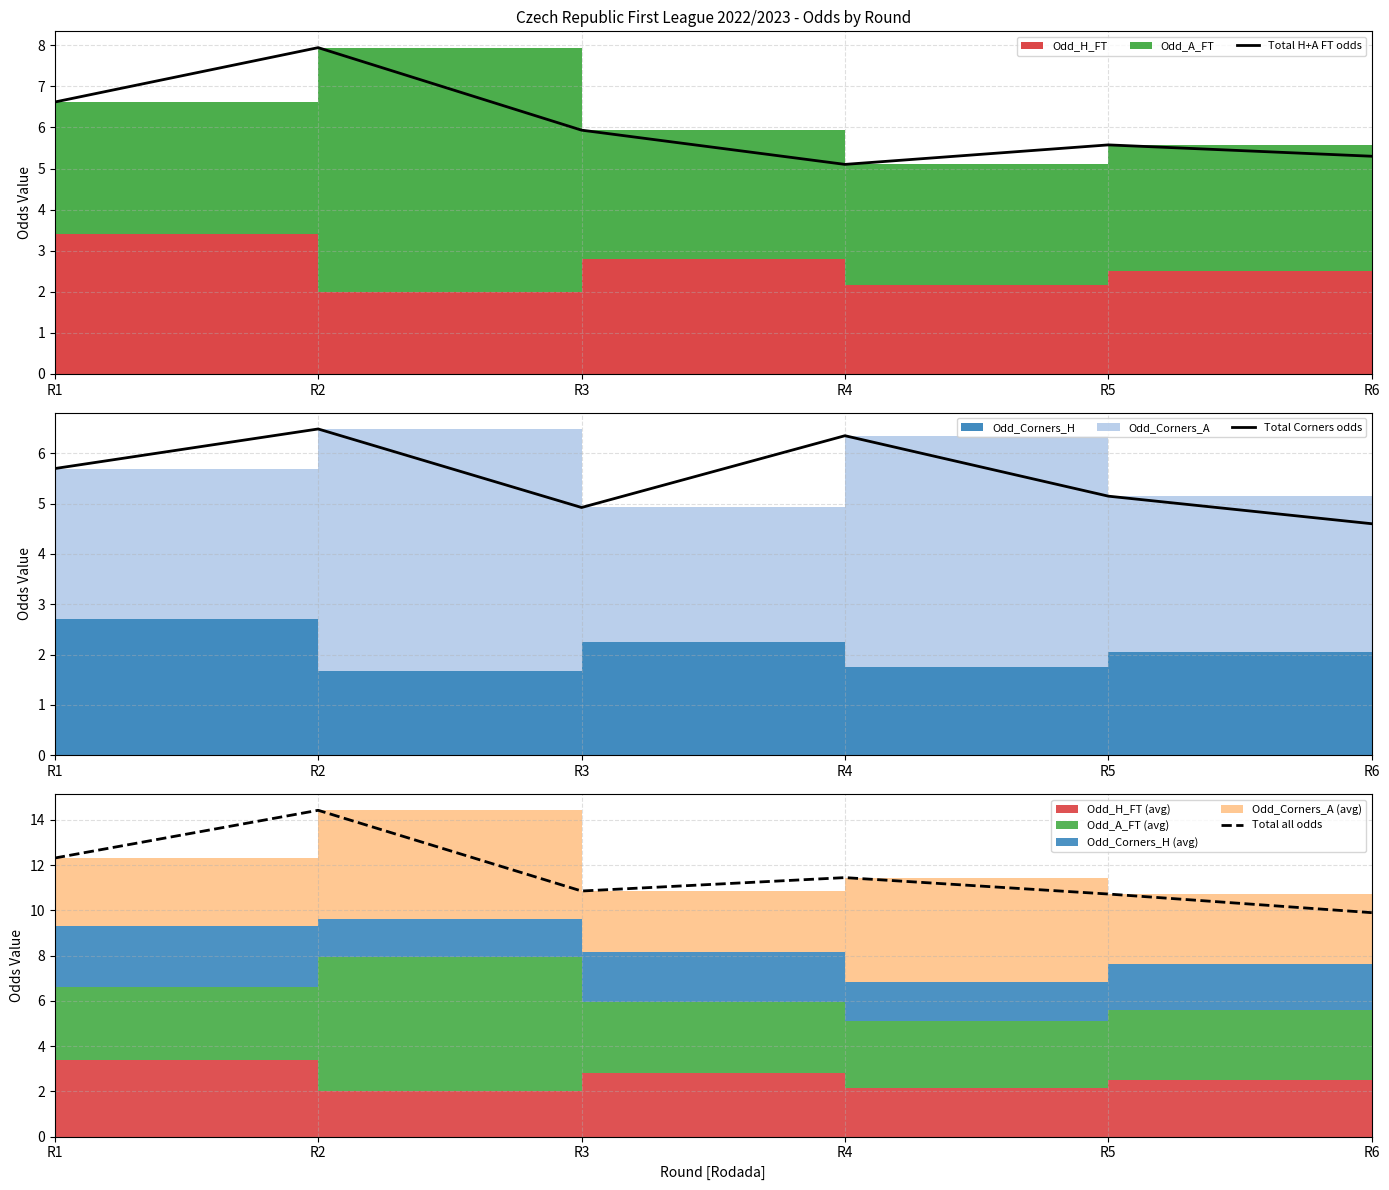

What is the difference between the maximum and minimum values in the Total H+A FT odds series?

2.8